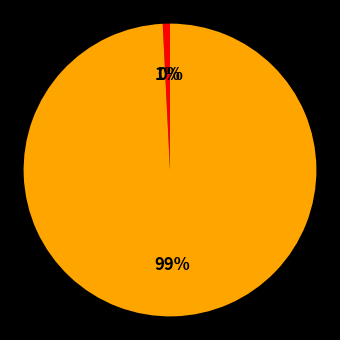

To the nearest percent, what is the average slice percentage?

33%